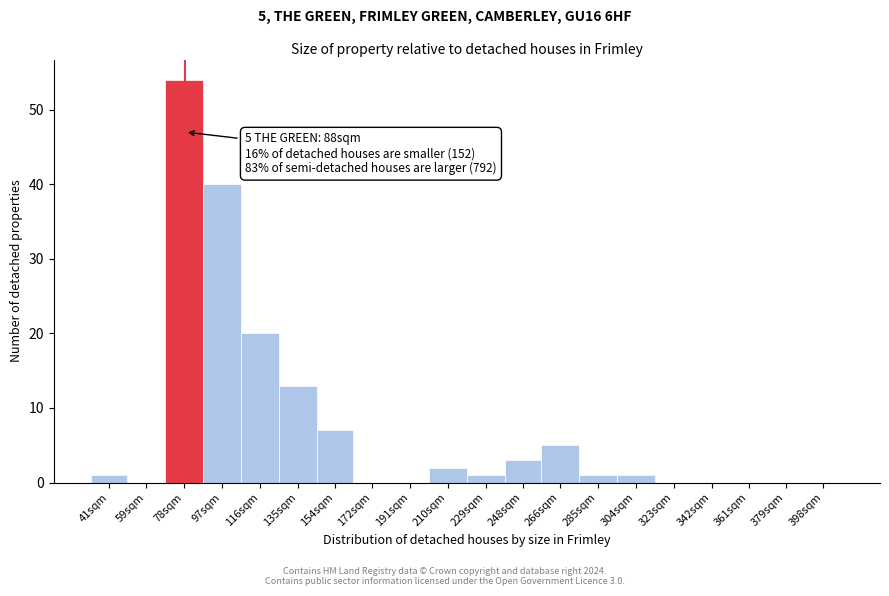

Reading right to left, list all the values displayed in this chart.

398sqm=0	379sqm=0	361sqm=0	342sqm=0	323sqm=0	304sqm=1	285sqm=1	266sqm=5	248sqm=3	229sqm=1	210sqm=2	191sqm=0	172sqm=0	154sqm=7	135sqm=13	116sqm=20	97sqm=40	78sqm=54	59sqm=0	41sqm=1